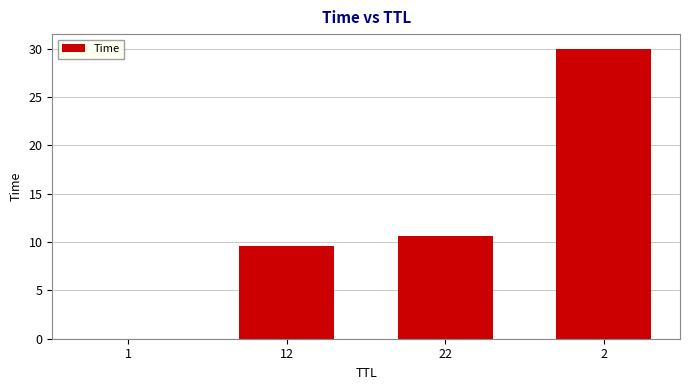

What is the approximate value at 2?

30.0